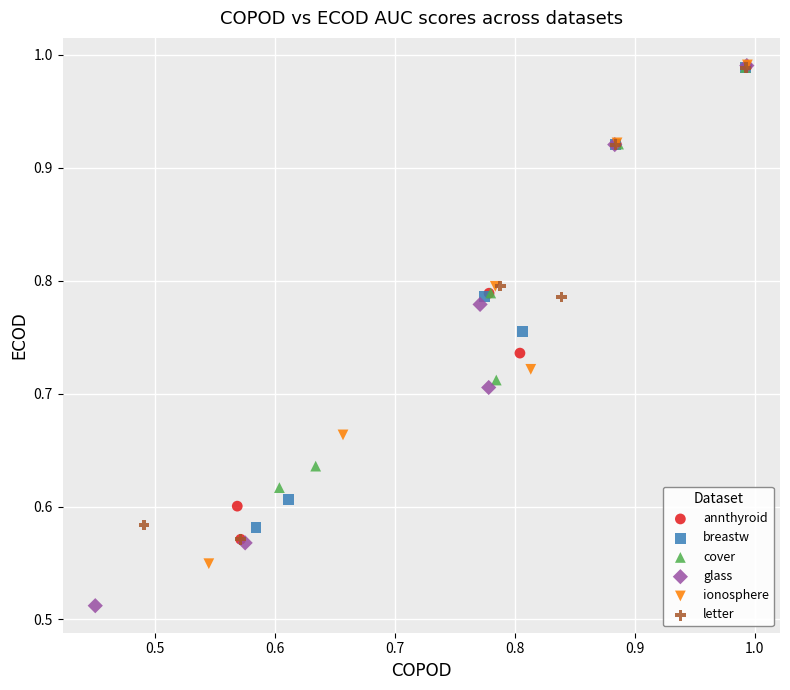

Which series contains the lowest Y value?

glass